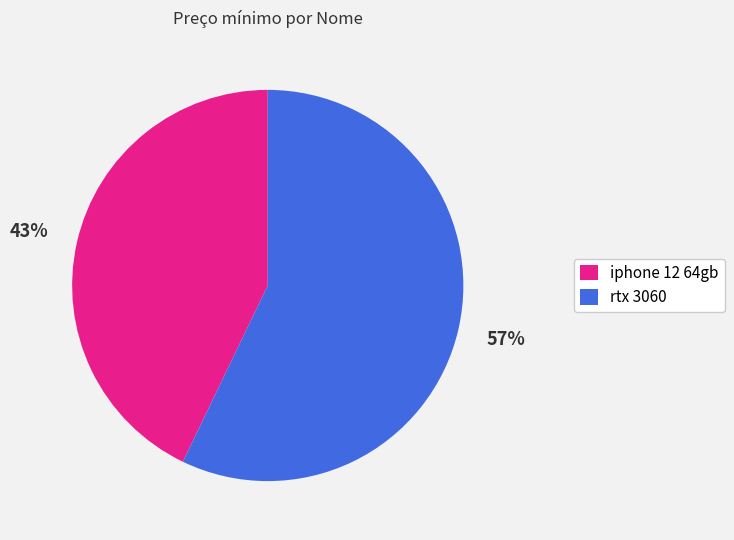

To the nearest percent, what portion does iphone 12 64gb represent?

43%